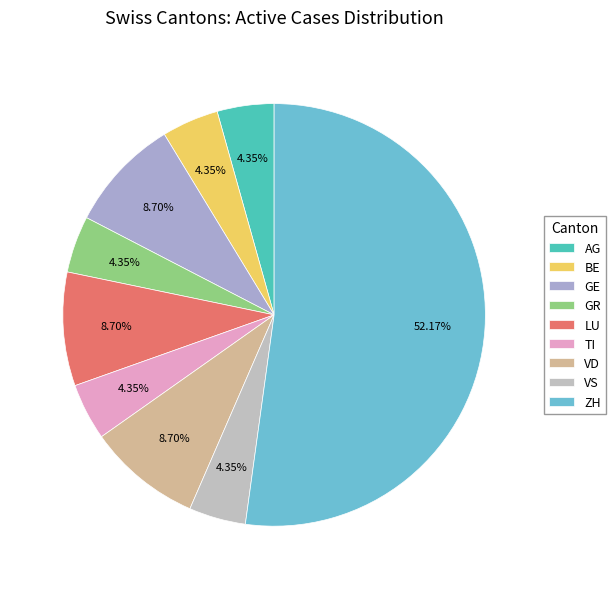

What is the change in value from GR to VD?

+1